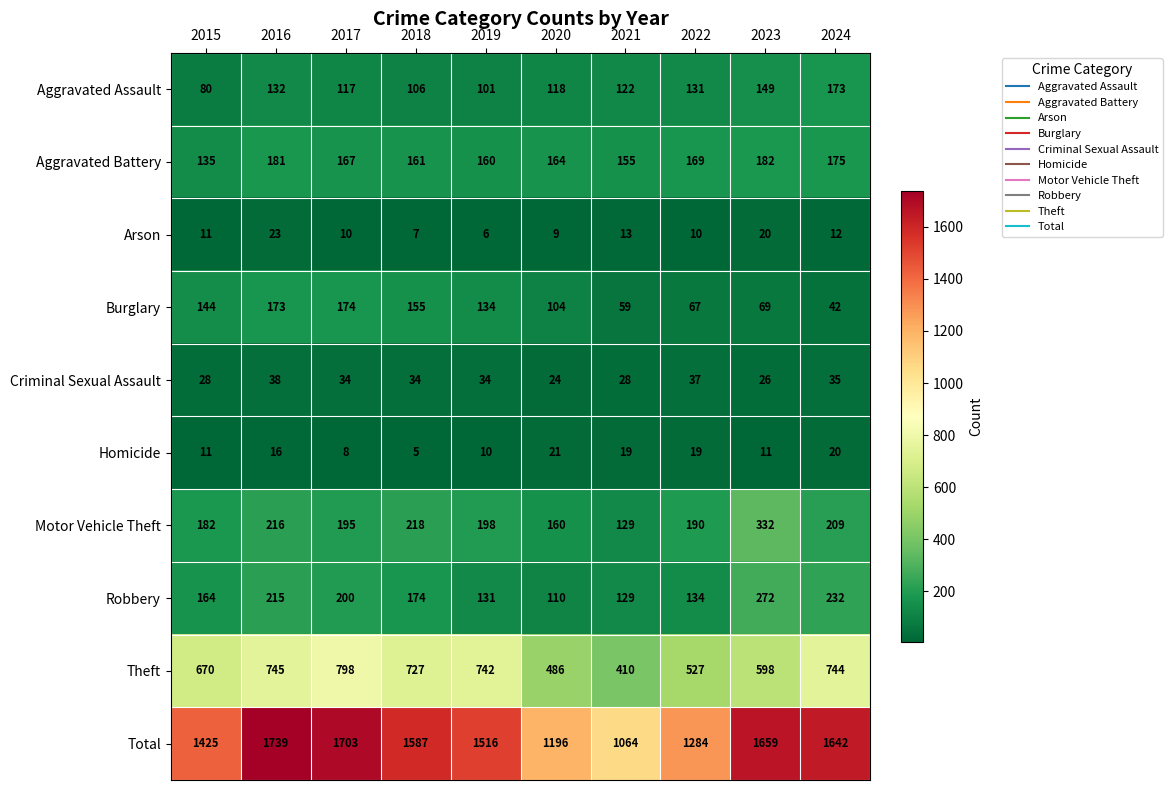

At 2018, list the series in order from smallest to largest.

Homicide, Arson, Criminal Sexual Assault, Aggravated Assault, Burglary, Aggravated Battery, Robbery, Motor Vehicle Theft, Theft, Total